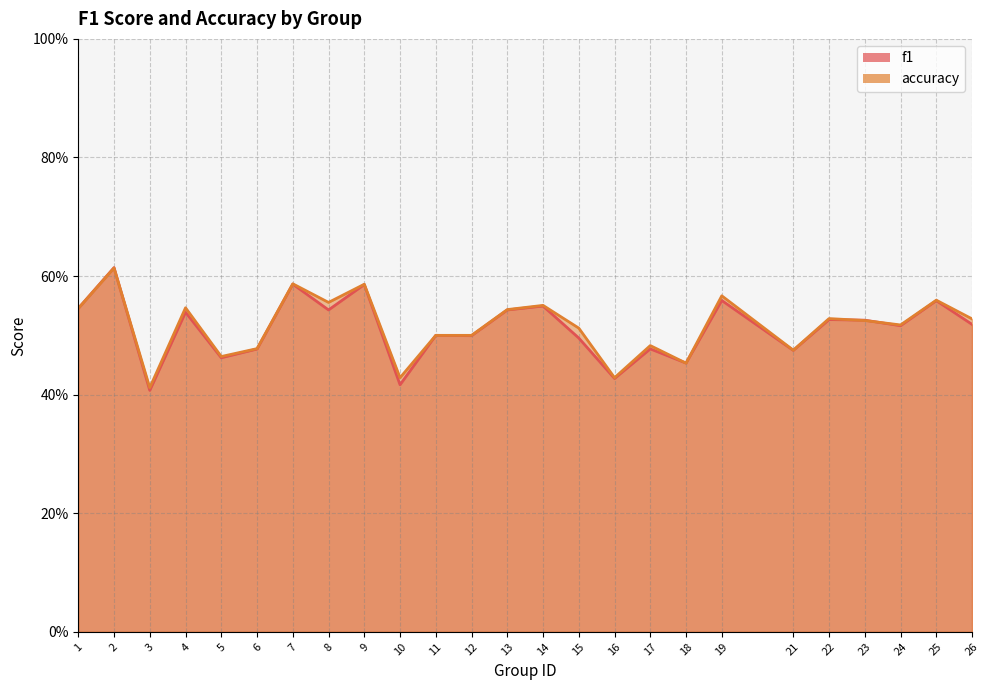

Which series has the largest range (max minus min)?

f1